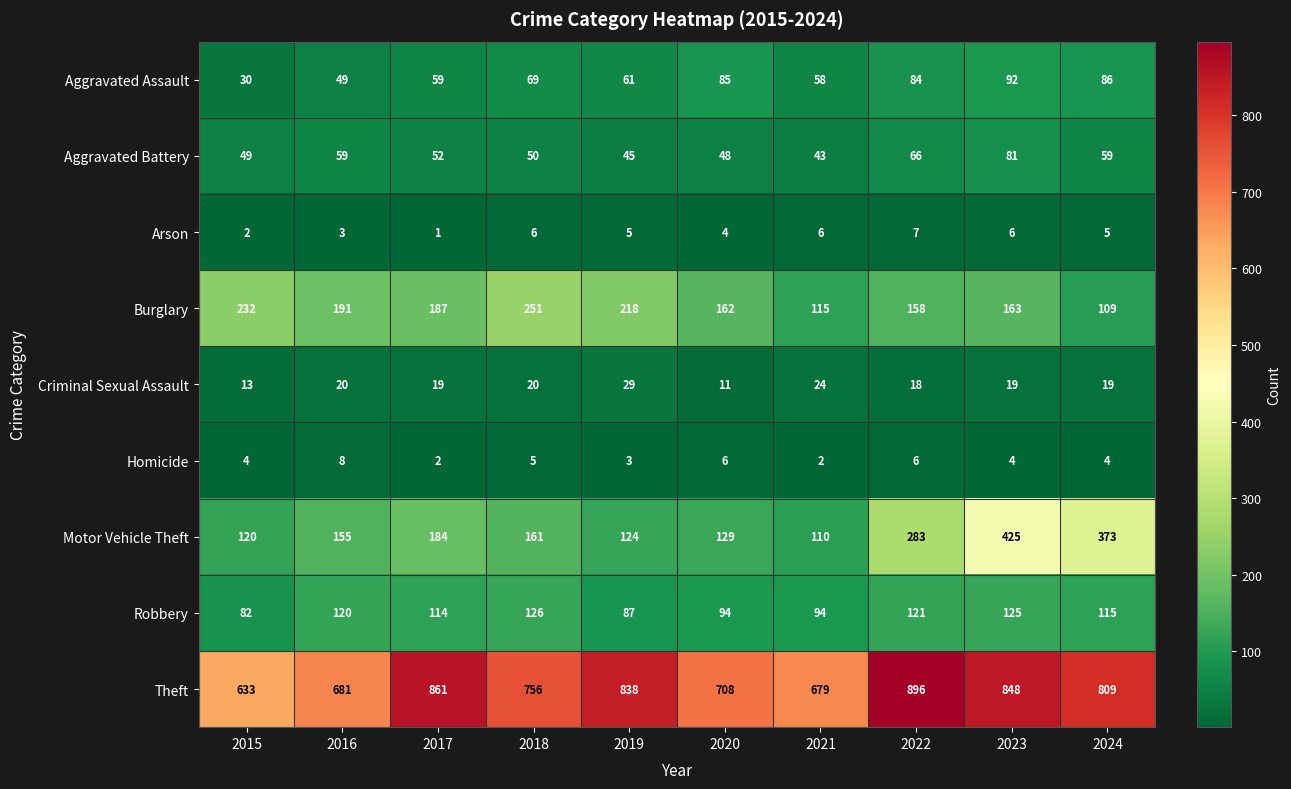

True or false: Motor Vehicle Theft has a value of 161 at 2018.

True